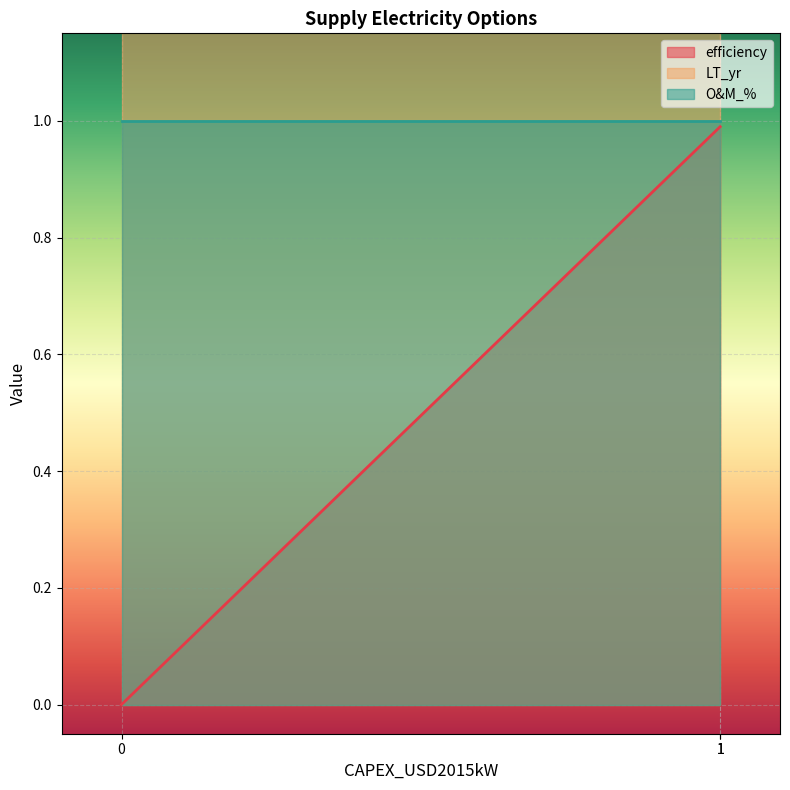

What is the total value across all series at 1?

22.0